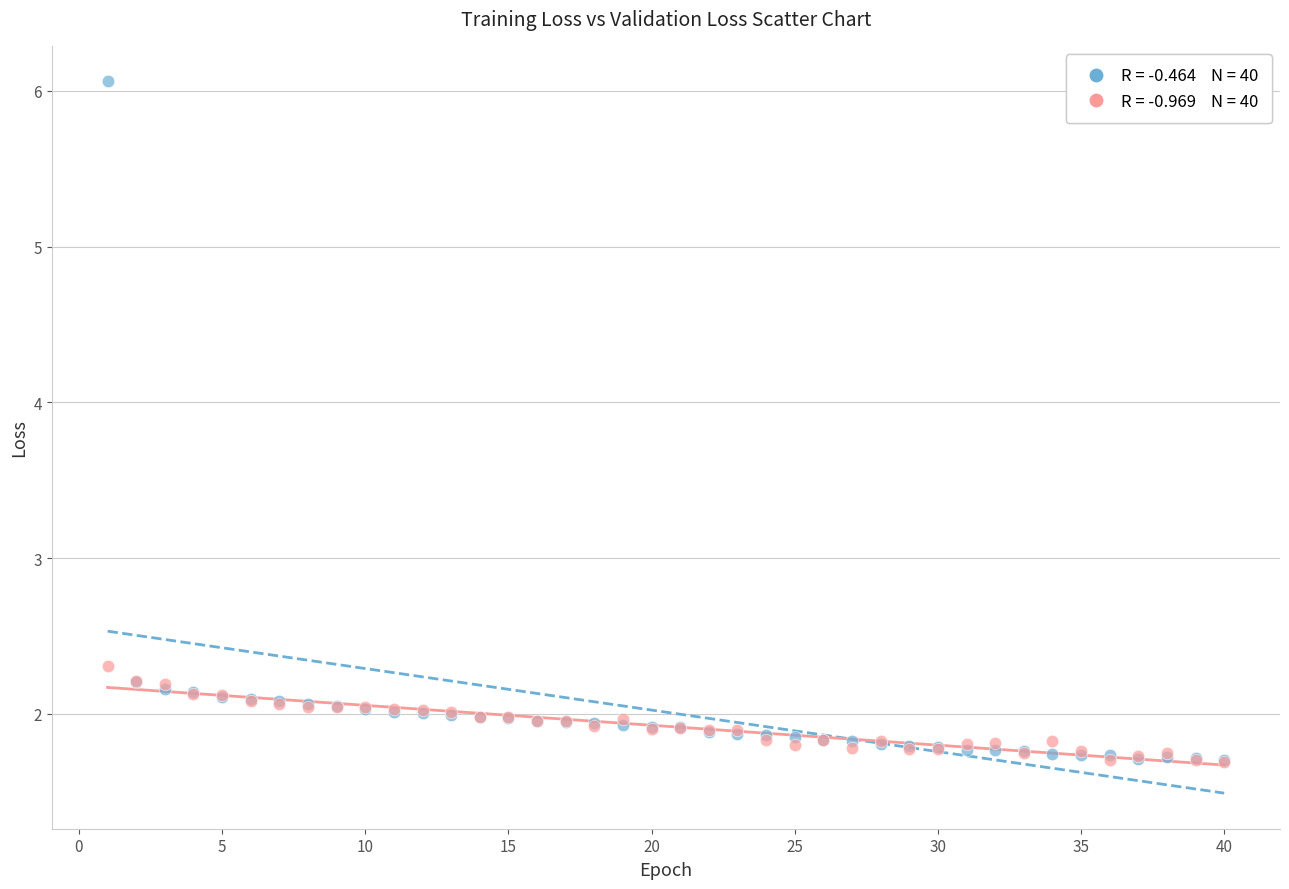

Across all series, what Y value is closest to 3?

2.3